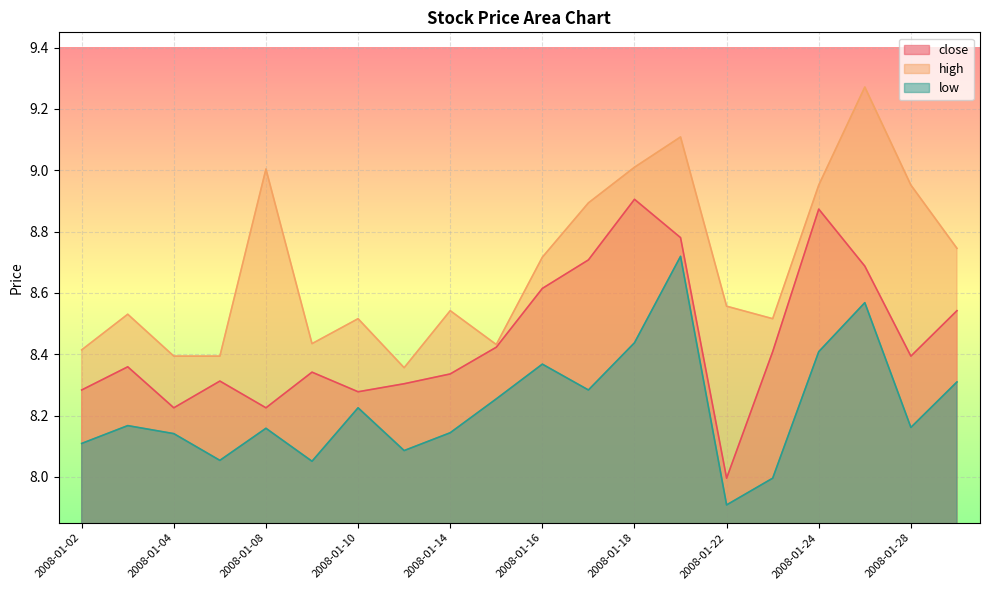

At which category is the sum across all series the highest?

2008-01-21